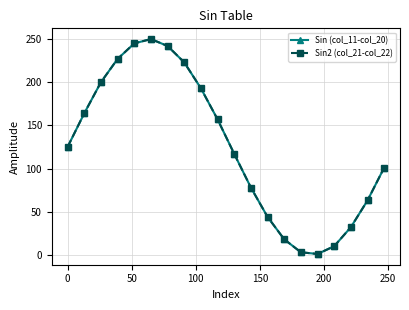

Rank the series by their maximum value, from lowest to highest.

Sin (col_11-col_20), Sin2 (col_21-col_22)